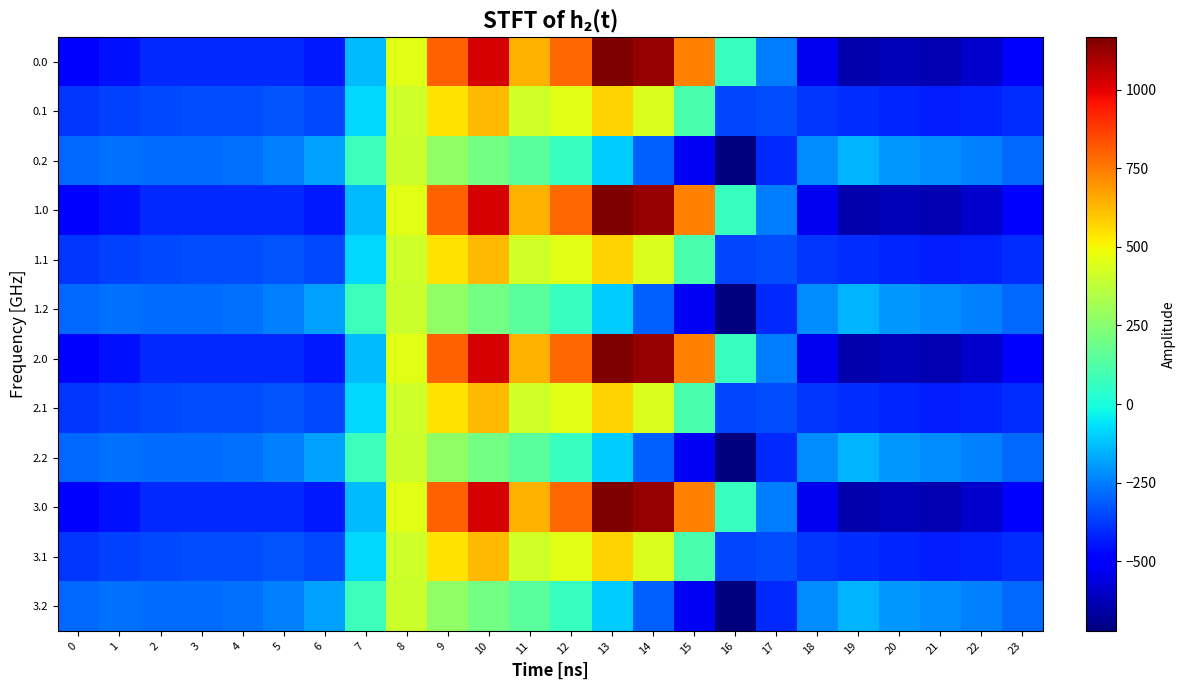

Reading right to left, list all the values displayed in this chart.

0.0: 23=-511.3	22=-592.3	21=-638.4	20=-629.9	19=-644.5	18=-529.6	17=-250.3	16=67.6	15=739.0	14=1128.3	13=1167.2	12=784.4	11=640.9	10=1023.2	9=804.0	8=454.2	7=-136.4	6=-435.0	5=-410.8	4=-404.9	3=-404.4	2=-410.3	1=-449.5	0=-482.0
0.1: 23=-399.4	22=-419.9	21=-432.4	20=-414.5	19=-399.7	18=-388.5	17=-340.1	16=-353.7	15=111.1	14=438.6	13=574.0	12=456.1	11=415.4	10=628.1	9=542.1	8=412.6	7=-81.6	6=-345.2	5=-329.5	4=-339.6	3=-342.7	2=-347.9	1=-361.1	0=-384.6
0.2: 23=-287.5	22=-247.4	21=-226.4	20=-199.2	19=-151.1	18=-223.1	17=-409.5	16=-721.2	15=-522.2	14=-301.9	13=-104.4	12=65.2	11=149.1	10=202.5	9=271.1	8=407.2	7=77.9	6=-187.1	5=-248.1	4=-274.4	3=-281.0	2=-285.5	1=-272.7	0=-287.1
1.0: 23=-511.3	22=-592.3	21=-638.4	20=-629.9	19=-644.5	18=-529.6	17=-250.3	16=67.6	15=739.0	14=1128.3	13=1167.2	12=784.4	11=640.9	10=1023.2	9=804.0	8=454.2	7=-136.4	6=-435.0	5=-410.8	4=-404.9	3=-404.4	2=-410.3	1=-449.5	0=-482.0
1.1: 23=-399.4	22=-419.9	21=-432.4	20=-414.5	19=-399.7	18=-388.5	17=-340.1	16=-353.7	15=111.1	14=438.6	13=574.0	12=456.1	11=415.4	10=628.1	9=542.1	8=412.6	7=-81.6	6=-345.2	5=-329.5	4=-339.6	3=-342.7	2=-347.9	1=-361.1	0=-384.6
1.2: 23=-287.5	22=-247.4	21=-226.4	20=-199.2	19=-151.1	18=-223.1	17=-409.5	16=-721.2	15=-522.2	14=-301.9	13=-104.4	12=65.2	11=149.1	10=202.5	9=271.1	8=407.2	7=77.9	6=-187.1	5=-248.1	4=-274.4	3=-281.0	2=-285.5	1=-272.7	0=-287.1
2.0: 23=-511.3	22=-592.3	21=-638.4	20=-629.9	19=-644.5	18=-529.6	17=-250.3	16=67.6	15=739.0	14=1128.3	13=1167.2	12=784.4	11=640.9	10=1023.2	9=804.0	8=454.2	7=-136.4	6=-435.0	5=-410.8	4=-404.9	3=-404.4	2=-410.3	1=-449.5	0=-482.0
2.1: 23=-399.4	22=-419.9	21=-432.4	20=-414.5	19=-399.7	18=-388.5	17=-340.1	16=-353.7	15=111.1	14=438.6	13=574.0	12=456.1	11=415.4	10=628.1	9=542.1	8=412.6	7=-81.6	6=-345.2	5=-329.5	4=-339.6	3=-342.7	2=-347.9	1=-361.1	0=-384.6
2.2: 23=-287.5	22=-247.4	21=-226.4	20=-199.2	19=-151.1	18=-223.1	17=-409.5	16=-721.2	15=-522.2	14=-301.9	13=-104.4	12=65.2	11=149.1	10=202.5	9=271.1	8=407.2	7=77.9	6=-187.1	5=-248.1	4=-274.4	3=-281.0	2=-285.5	1=-272.7	0=-287.1
3.0: 23=-511.3	22=-592.3	21=-638.4	20=-629.9	19=-644.5	18=-529.6	17=-250.3	16=67.6	15=739.0	14=1128.3	13=1167.2	12=784.4	11=640.9	10=1023.2	9=804.0	8=454.2	7=-136.4	6=-435.0	5=-410.8	4=-404.9	3=-404.4	2=-410.3	1=-449.5	0=-482.0
3.1: 23=-399.4	22=-419.9	21=-432.4	20=-414.5	19=-399.7	18=-388.5	17=-340.1	16=-353.7	15=111.1	14=438.6	13=574.0	12=456.1	11=415.4	10=628.1	9=542.1	8=412.6	7=-81.6	6=-345.2	5=-329.5	4=-339.6	3=-342.7	2=-347.9	1=-361.1	0=-384.6
3.2: 23=-287.5	22=-247.4	21=-226.4	20=-199.2	19=-151.1	18=-223.1	17=-409.5	16=-721.2	15=-522.2	14=-301.9	13=-104.4	12=65.2	11=149.1	10=202.5	9=271.1	8=407.2	7=77.9	6=-187.1	5=-248.1	4=-274.4	3=-281.0	2=-285.5	1=-272.7	0=-287.1